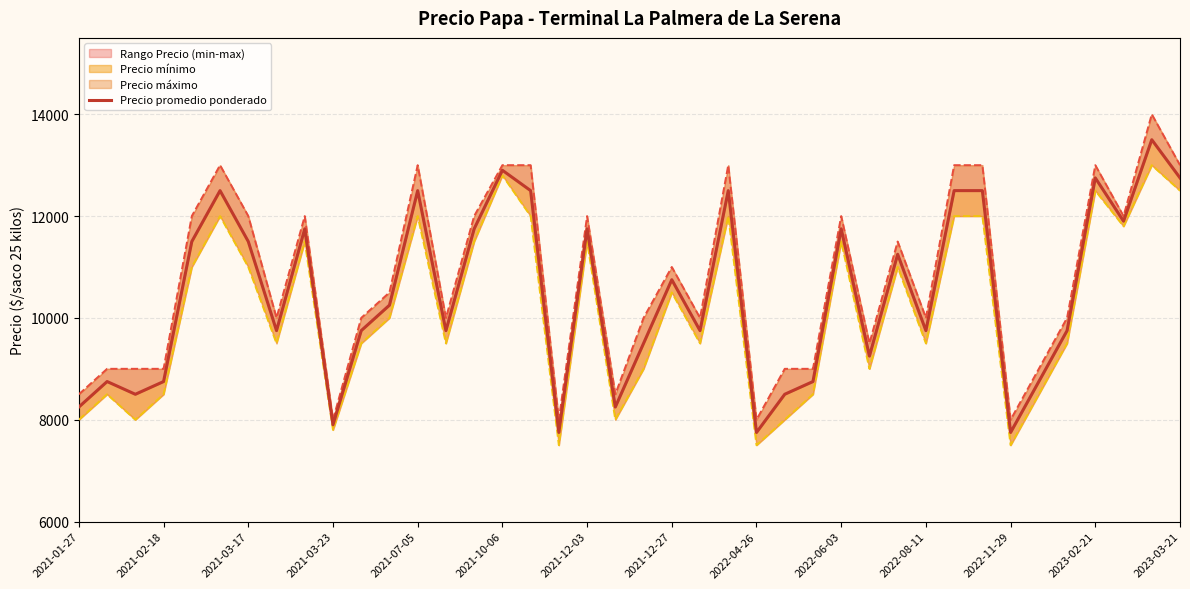

In Precio promedio ponderado, how many points are lower than both neighbors (excluding endpoints)?

12